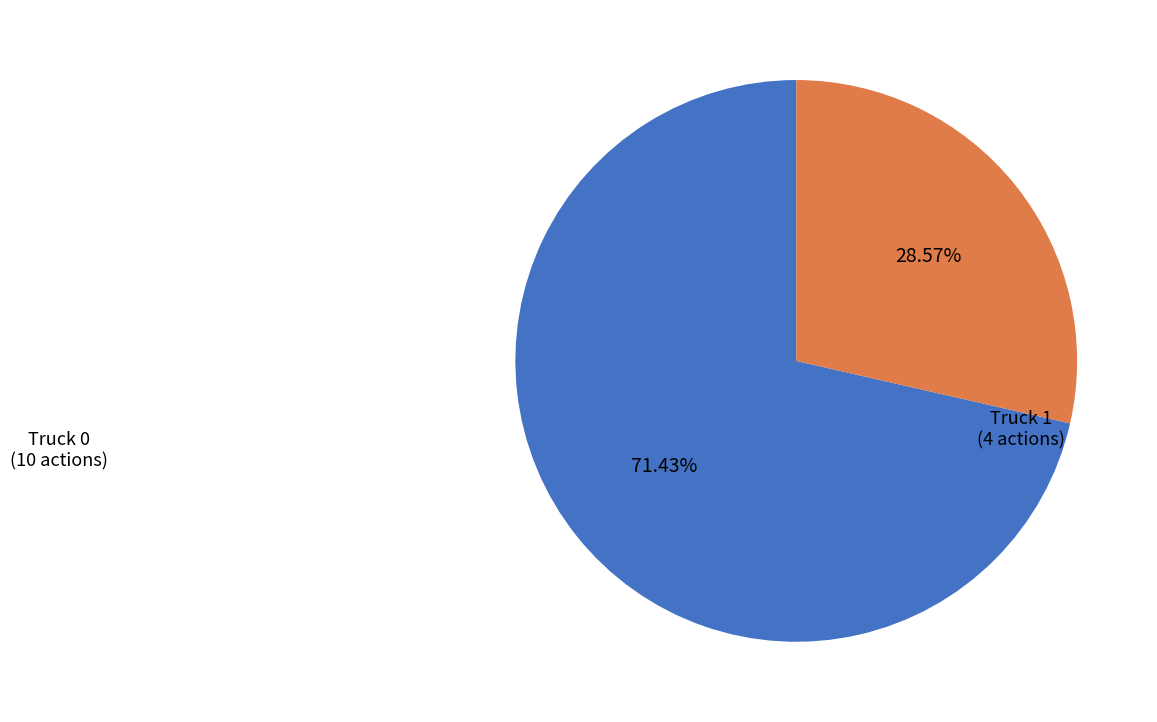

To the nearest percent, what is the combined percentage of Truck 1 and Truck 0?

100%